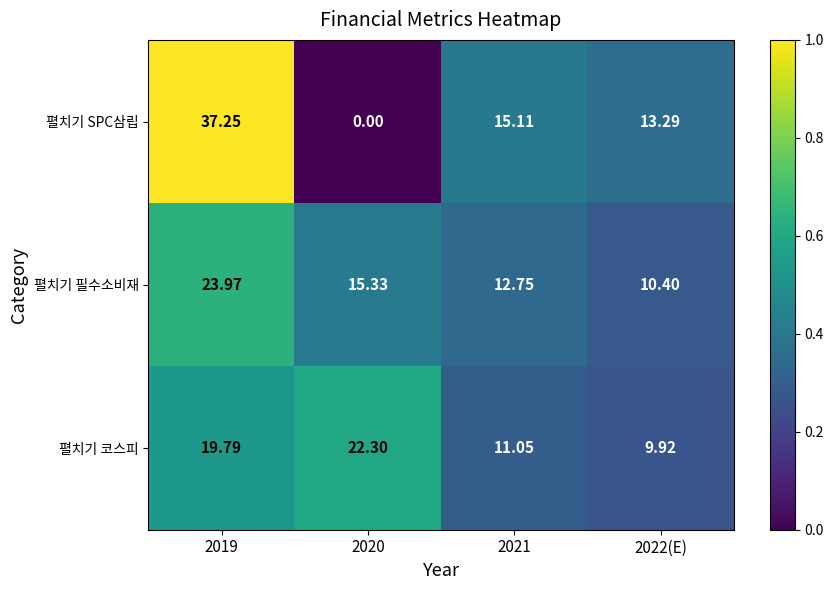

Which series has the largest total across all categories?

펼치기 SPC삼립